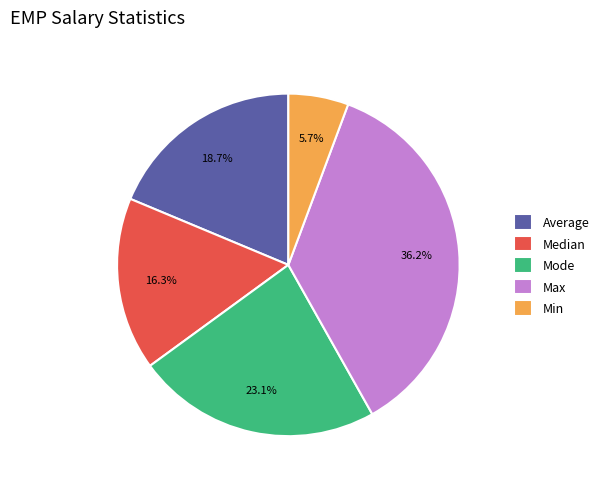

Which has a higher value, Mode or Max?

Max